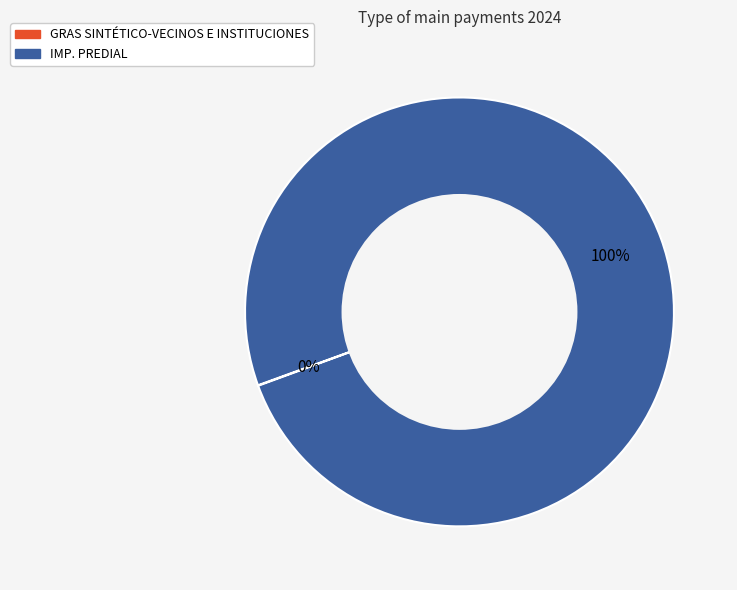

What percentage is the IMP. PREDIAL slice, to the nearest percent?

100%